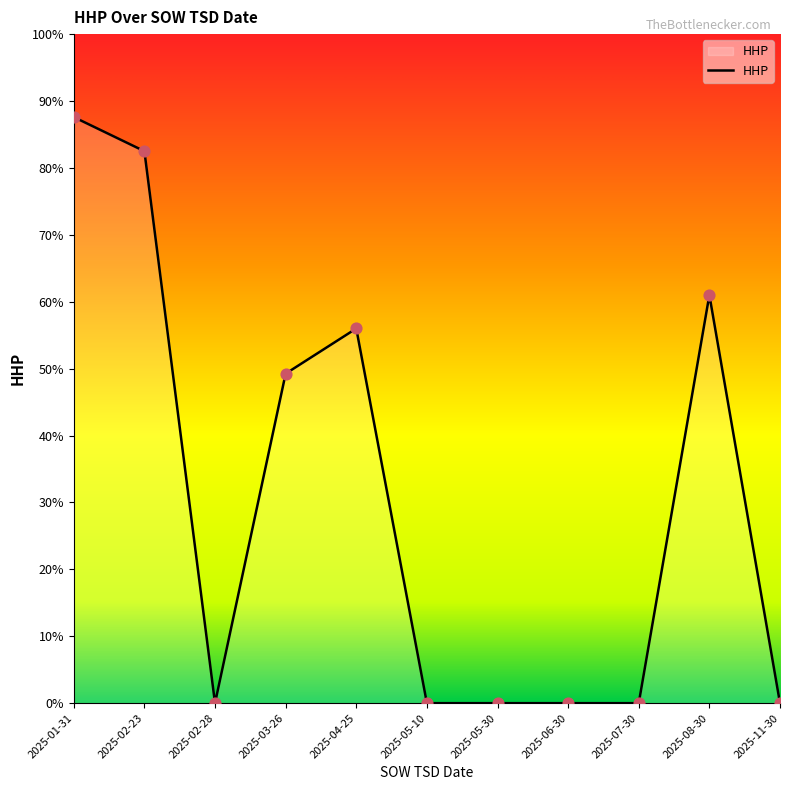

Between 2025-07-30 and 2025-04-25, which is larger?

2025-04-25